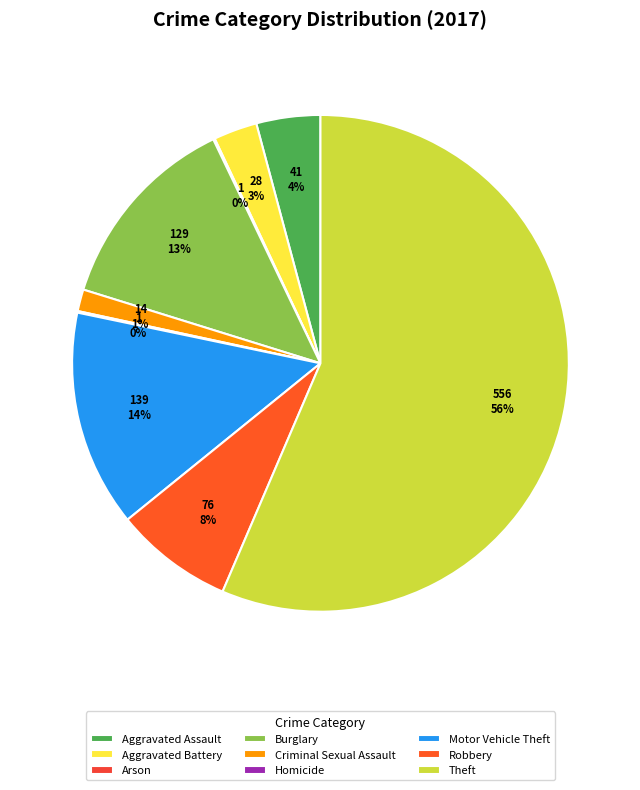

To the nearest percent, what is the difference between the Burglary and Theft slice percentages?

43%